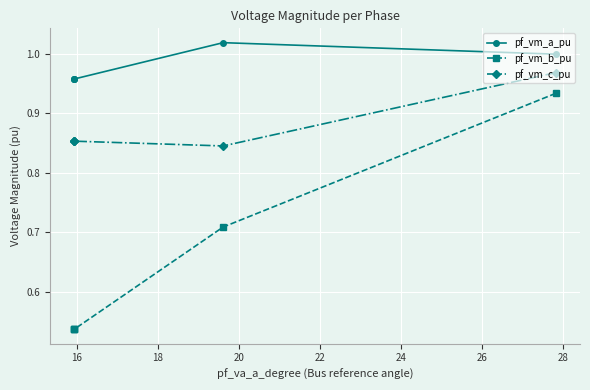

What is the minimum value shown in the chart?

0.5